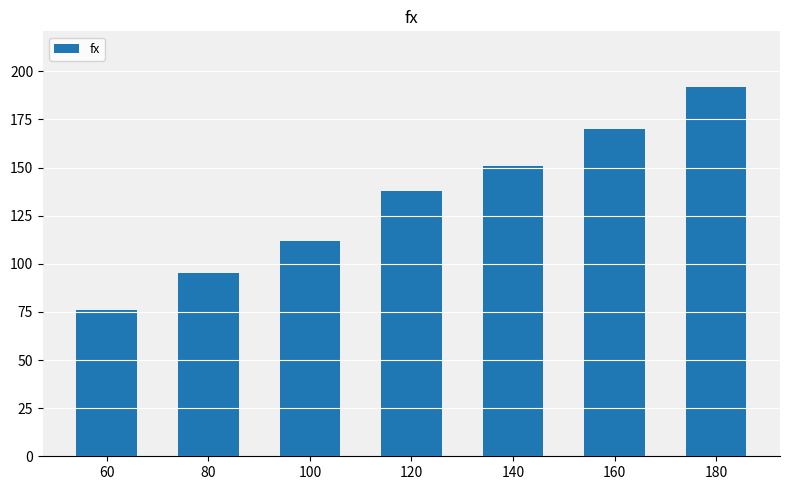

Rank the categories by value from highest to lowest.

180, 160, 140, 120, 100, 80, 60